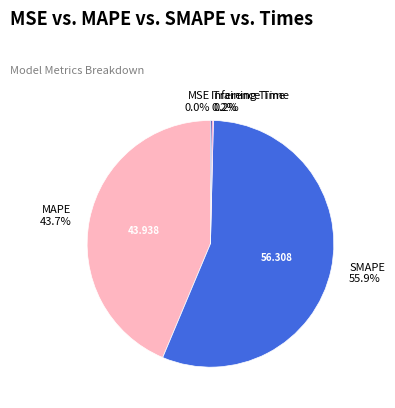

Is there any slice that represents more than half of the pie?

Yes